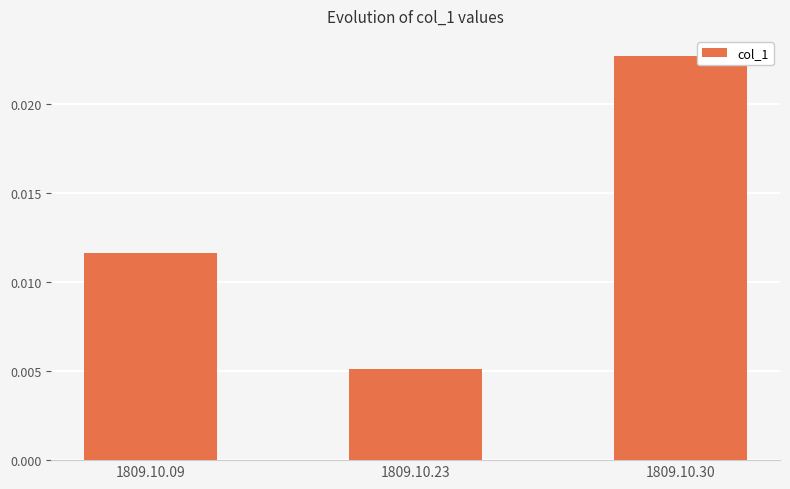

Rank the categories by value from highest to lowest.

1809.10.30, 1809.10.09, 1809.10.23